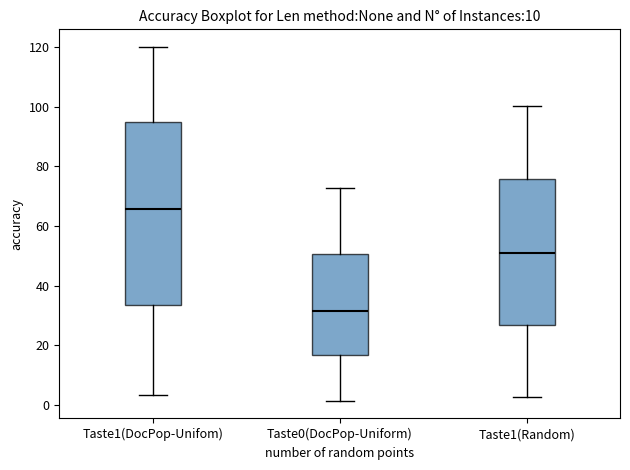

Reading left to right, read every box against the y-axis: the position of its median line, the range the box covers, and the ends of its whiskers. The values are not printed on the chart, so give them approximately, as read against the axis.

Taste1(DocPop-Unifom): median 66, box 34 to 94, whiskers 4 to 120
Taste0(DocPop-Uniform): median 32, box 16 to 50, whiskers 2 to 72
Taste1(Random): median 50, box 26 to 76, whiskers 2 to 100